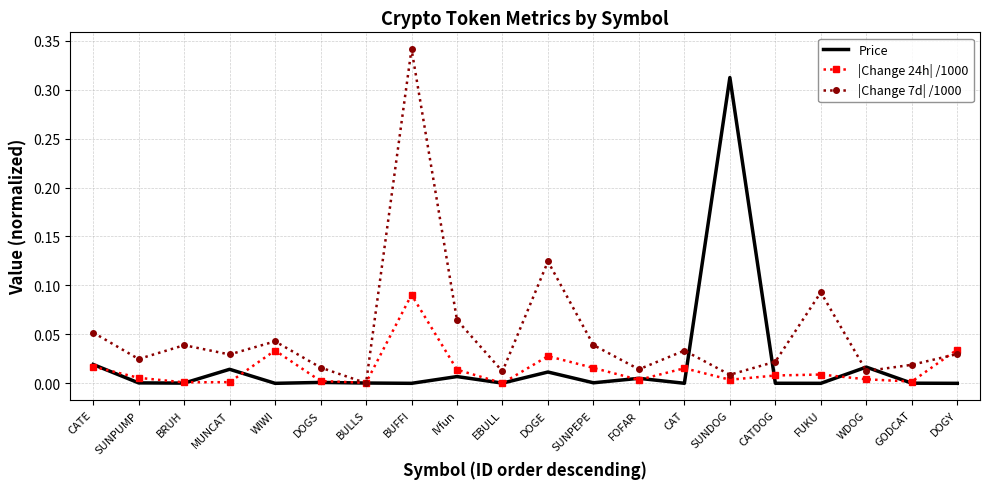

Which category has the lowest value in the |Change 7d| /1000 series?

BULLS